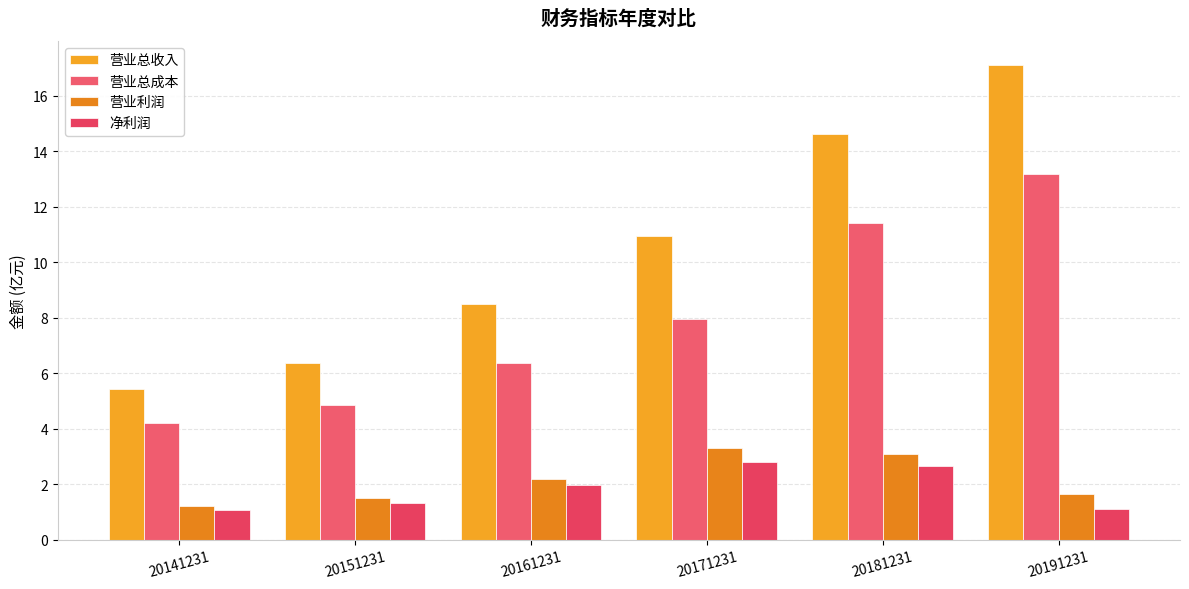

Which has a higher value, 20181231 or 20141231?

20181231